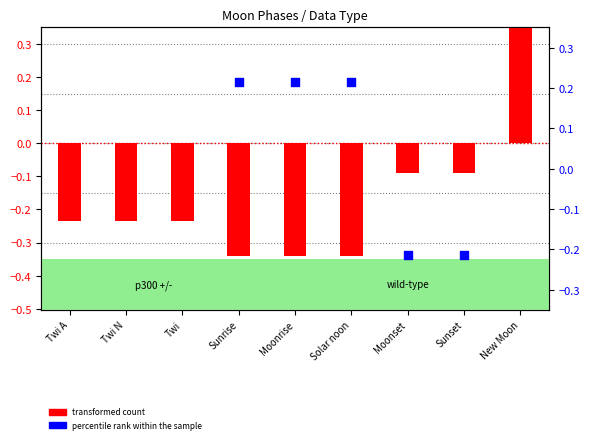

Which series has the largest total across all categories?

percentile rank within the sample